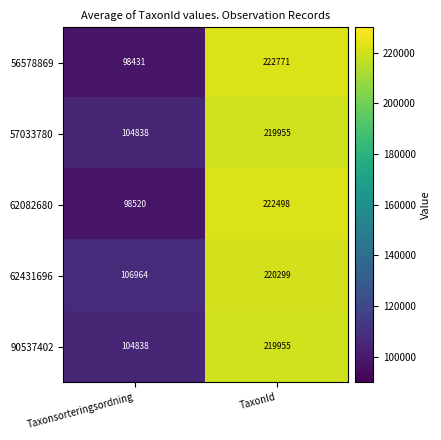

Reading left to right, transcribe all the data shown in this chart.

56578869: 98431	222771
57033780: 104838	219955
62082680: 98520	222498
62431696: 106964	220299
90537402: 104838	219955